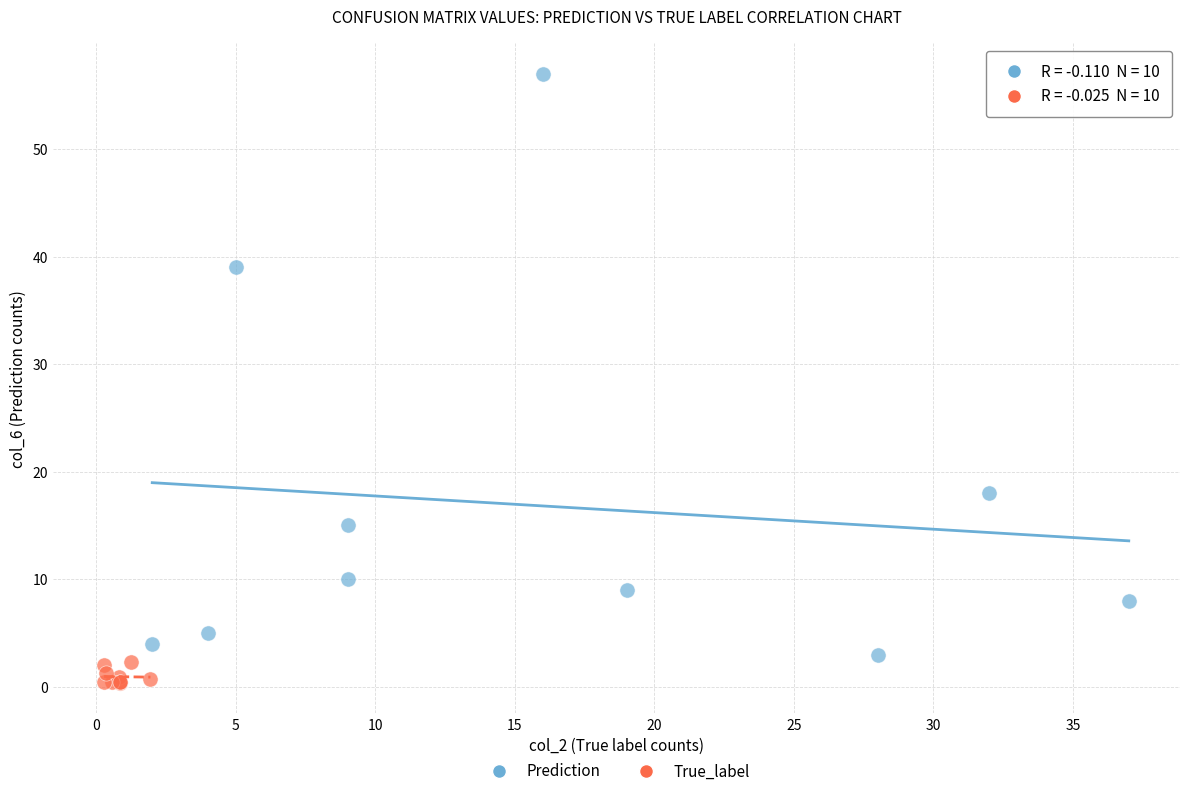

Which series reaches the maximum Y coordinate?

Prediction